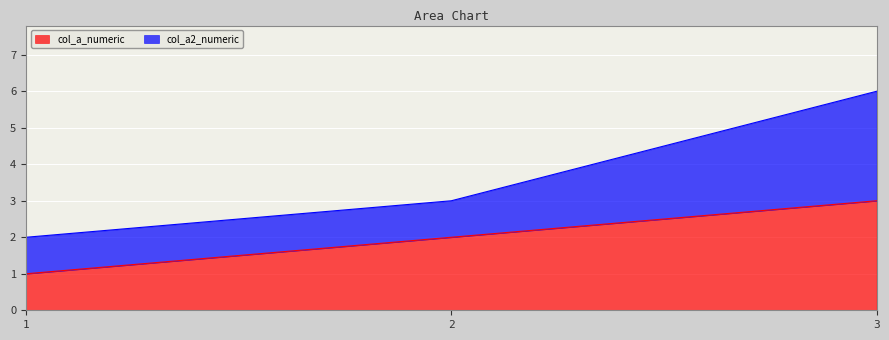

True or false: col_a_numeric has a value of 1 at 1.

True